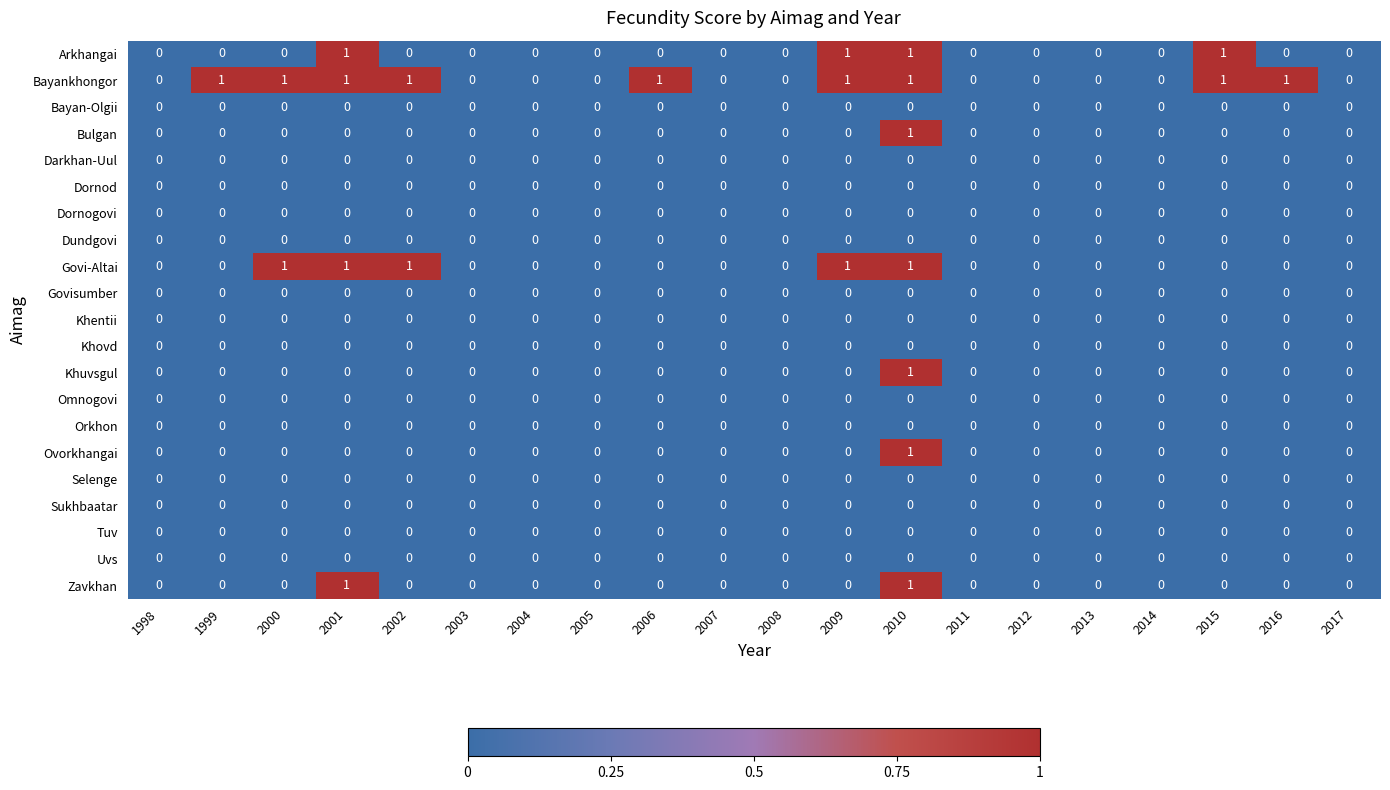

Which series has the largest total across all categories?

Bayankhongor